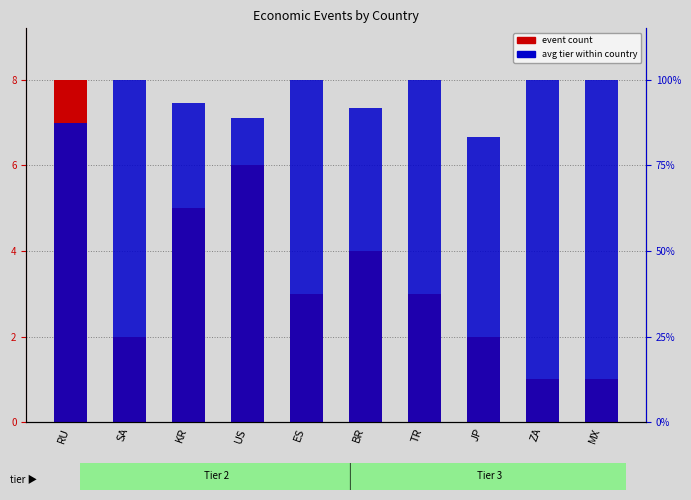

At which label does event count first exceed 3?

RU